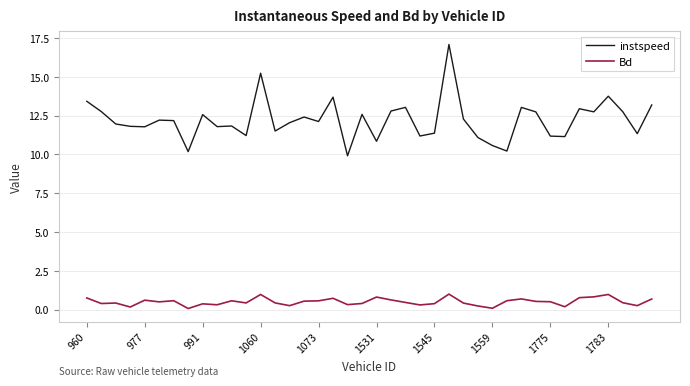

True or false: Bd and instspeed intersect in this chart.

False